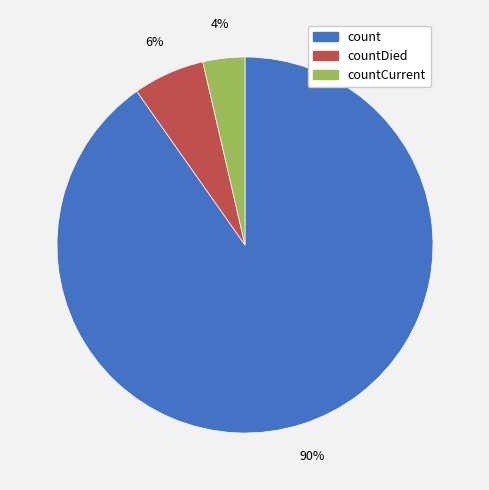

To the nearest percent, what is the average slice percentage?

33%